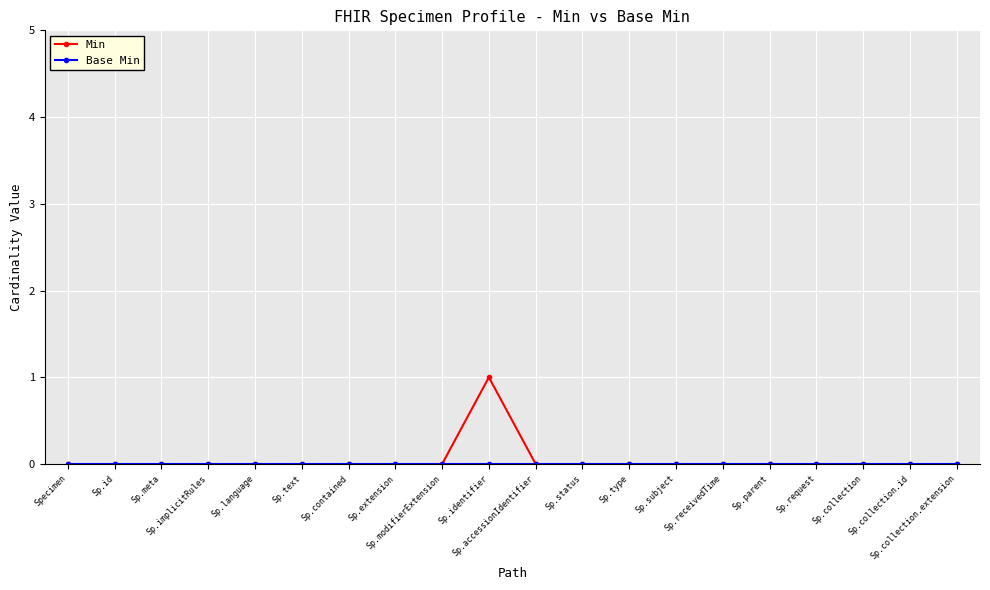

The Min series shows 1 at Sp.id. True or false?

False